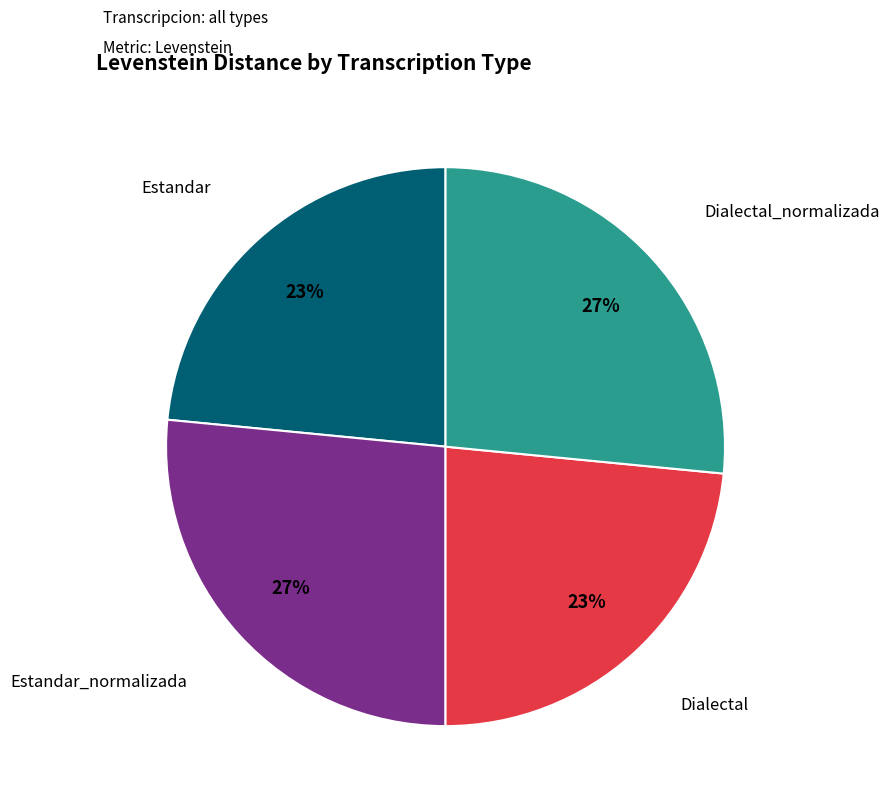

Is there a majority slice in this chart?

No